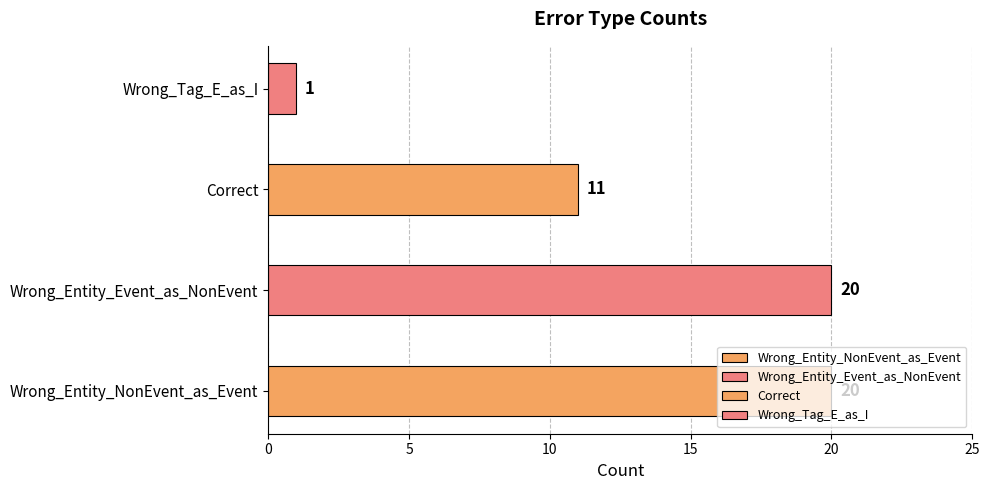

Reading left to right, what are all the values shown in this chart?

Wrong_Entity_NonEvent_as_Event=20	Wrong_Entity_Event_as_NonEvent=20	Correct=11	Wrong_Tag_E_as_I=1